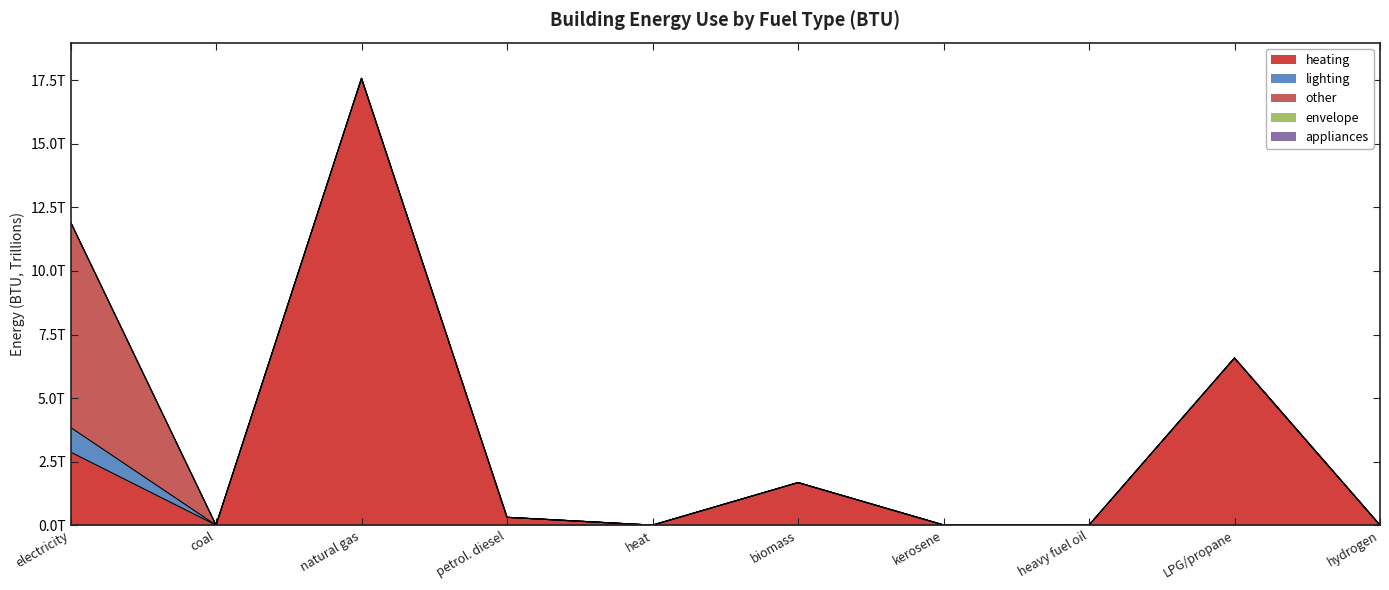

Which series has the widest spread of values?

heating